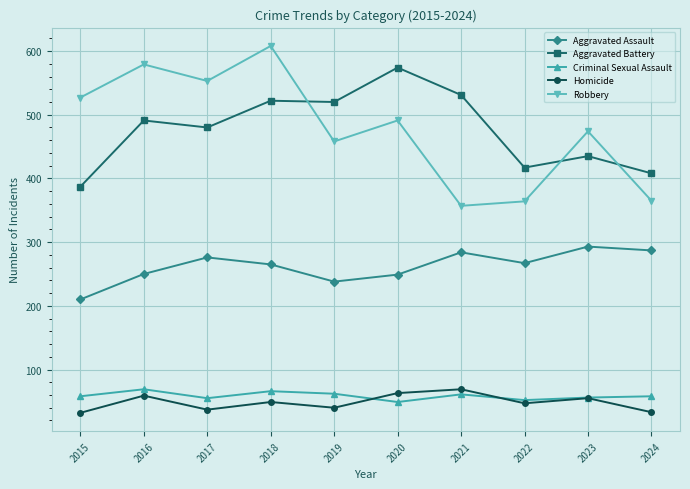

What is the difference between the second highest and second lowest values in the Robbery series?

215